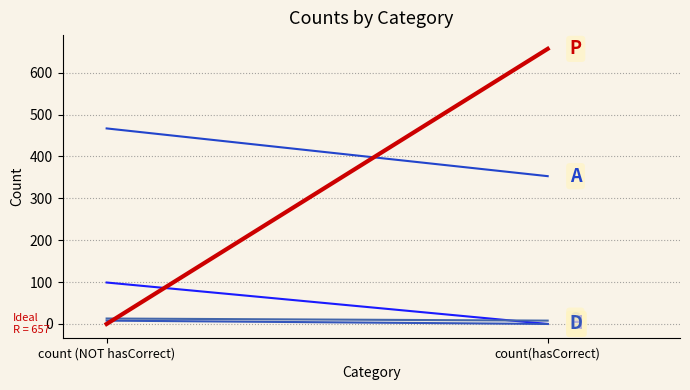

Reading right to left, list all the values displayed in this chart.

H: 0	99
A: 353	467
D: 0	8
S: 8	13
P: 657	0